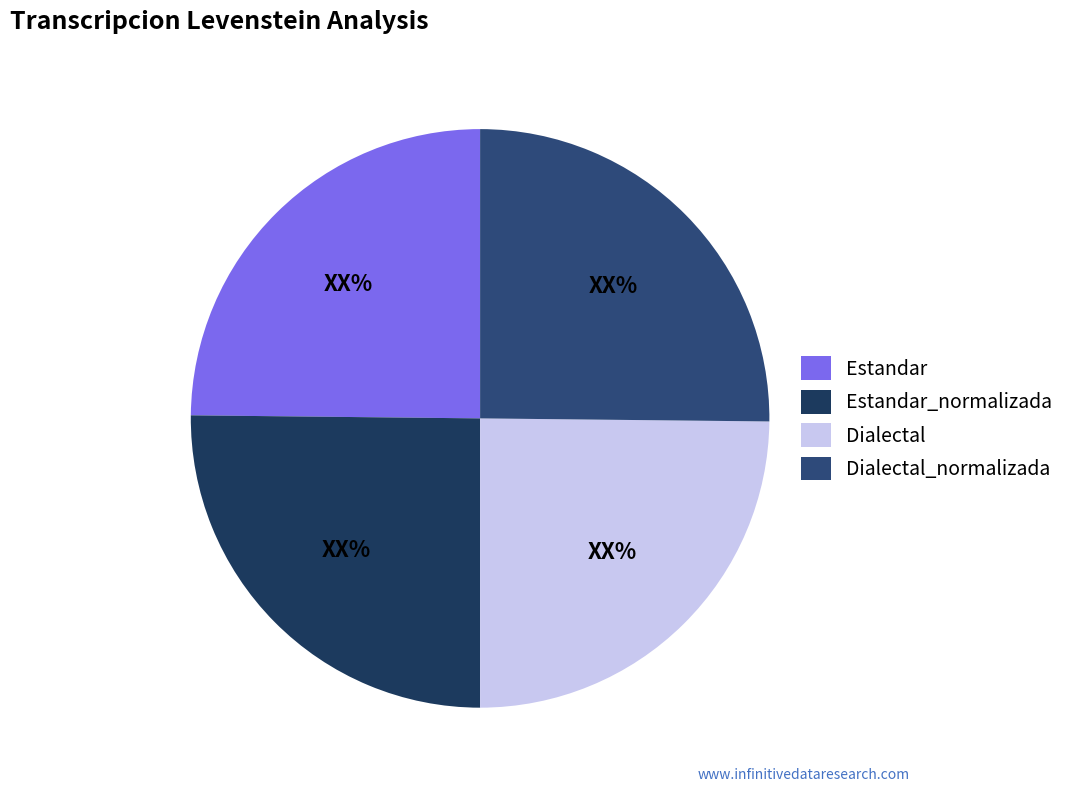

True or false: Dialectal_normalizada accounts for 25% of the total.

True